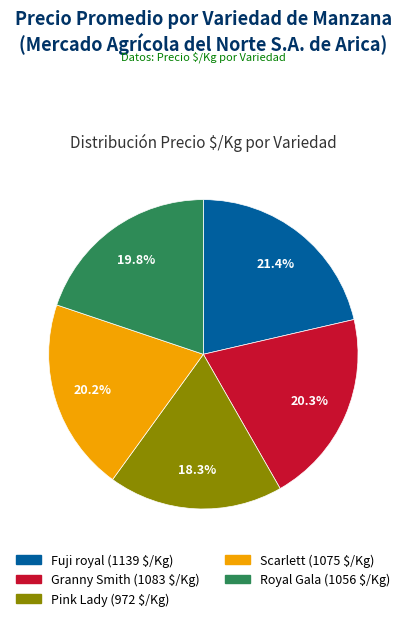

Is there a majority slice in this chart?

No